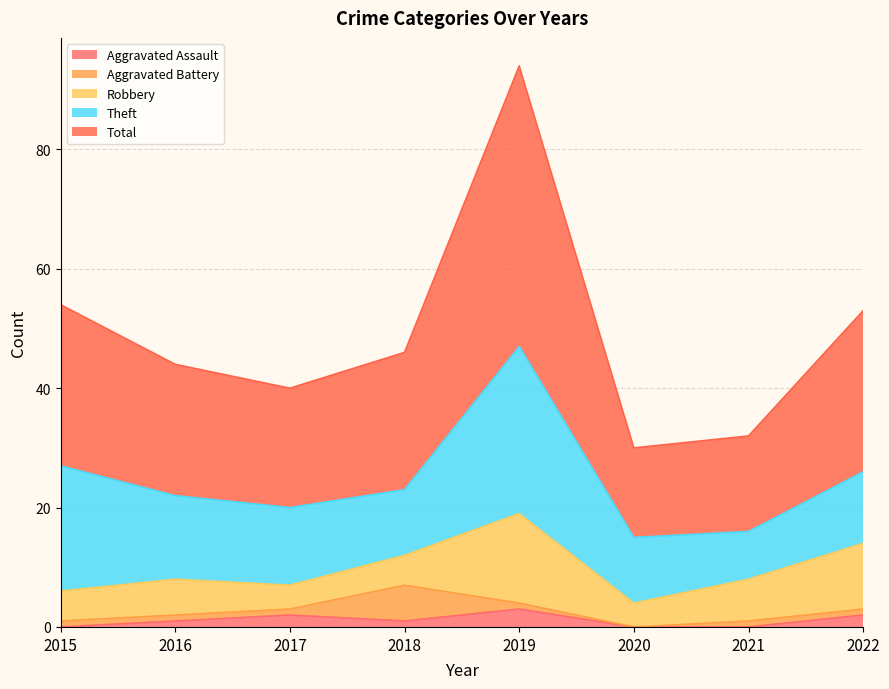

How many series are shown in this chart?

5